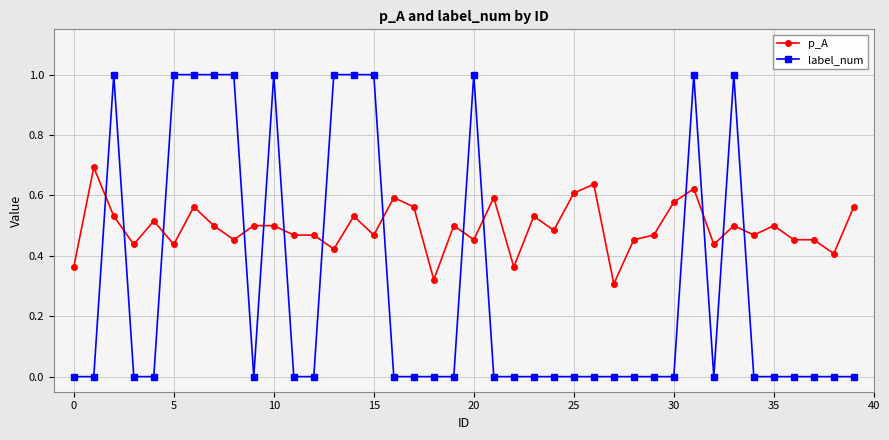

How many lines are shown in the chart?

2